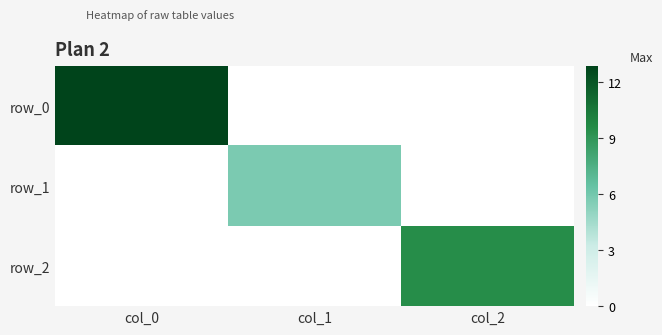

Reading left to right, transcribe all the data shown in this chart.

row_0: 12.8	0.0	0.0
row_1: 0.0	5.7	0.0
row_2: 0.0	0.0	9.4